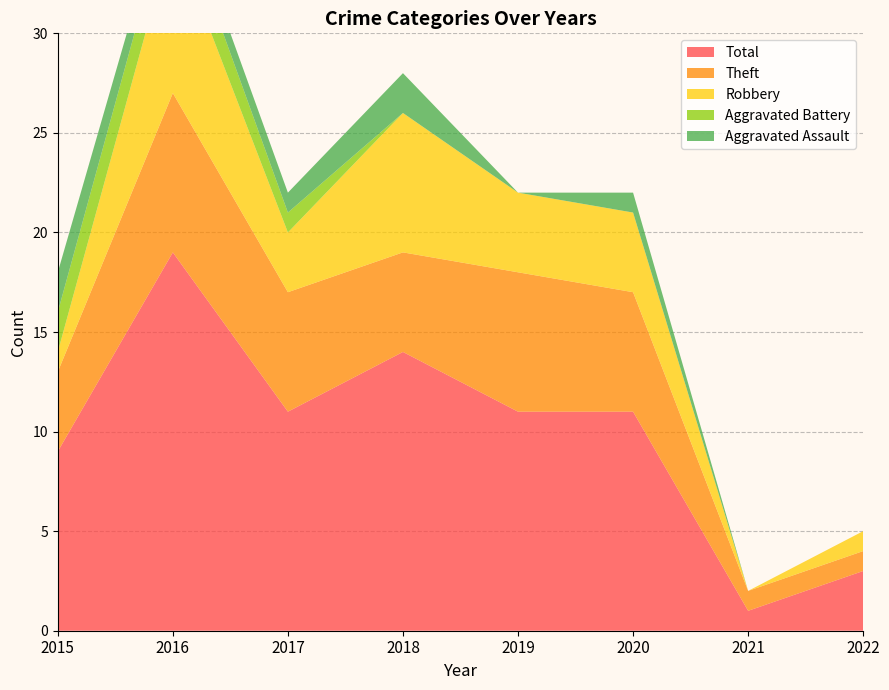

Reading left to right, transcribe all the data shown in this chart.

Aggravated Assault: 2	1	1	2	0	1	0	0
Aggravated Battery: 2	2	1	0	0	0	0	0
Robbery: 1	8	3	7	4	4	0	1
Theft: 4	8	6	5	7	6	1	1
Total: 9	19	11	14	11	11	1	3